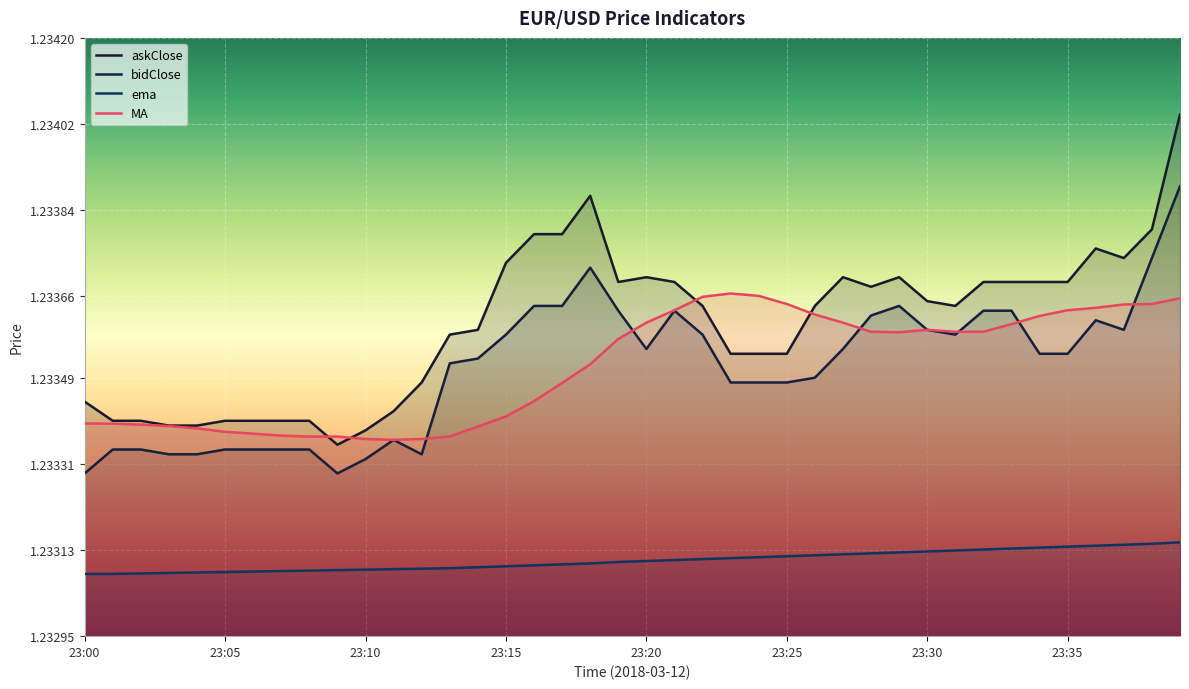

What is the greatest value displayed?

1.2